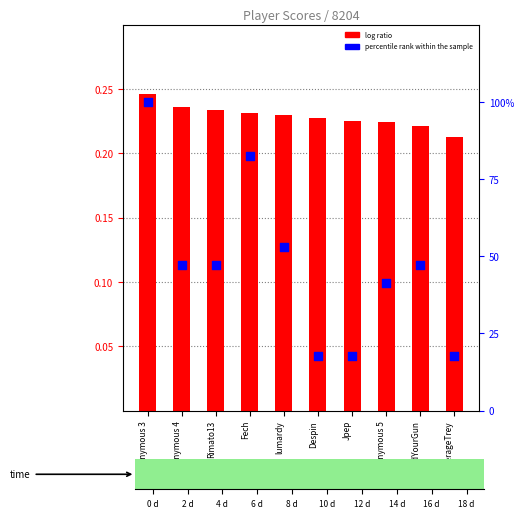

Which series reaches the maximum Y coordinate?

percentile rank within the sample